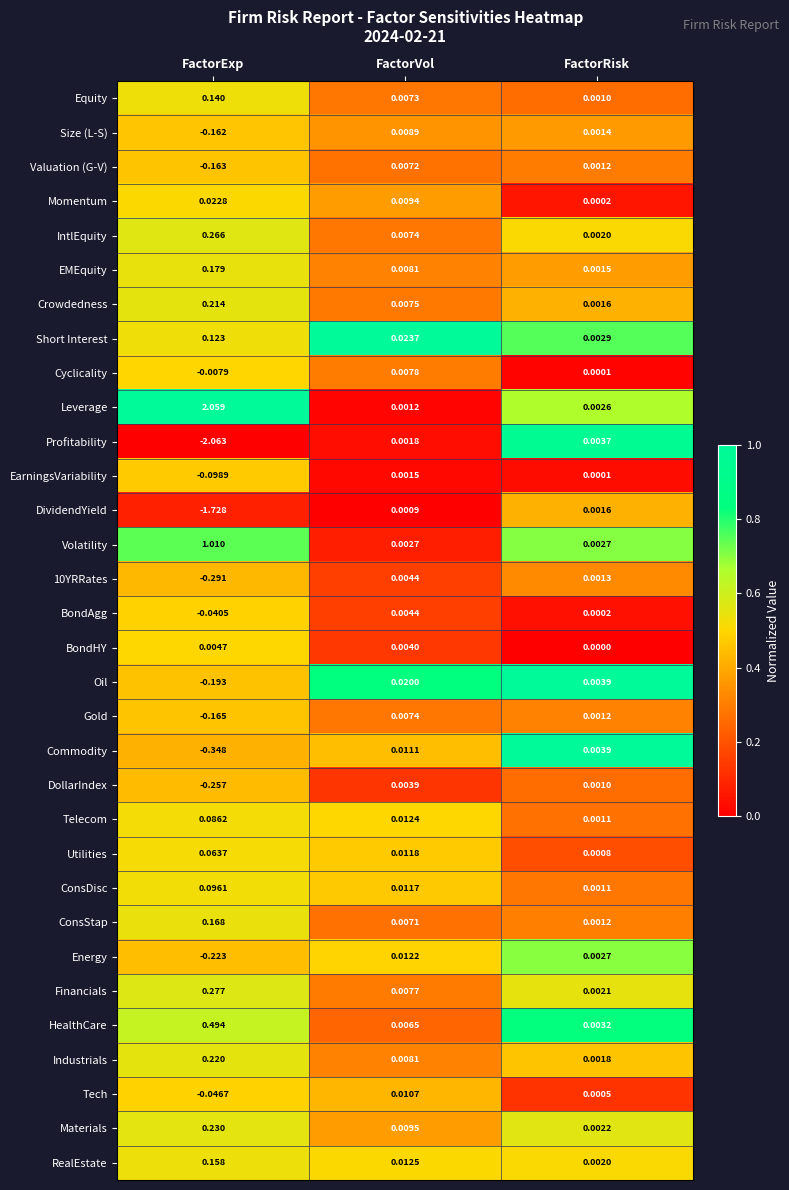

List the labels in order of 10YRRates value, largest first.

FactorVol, FactorRisk, FactorExp